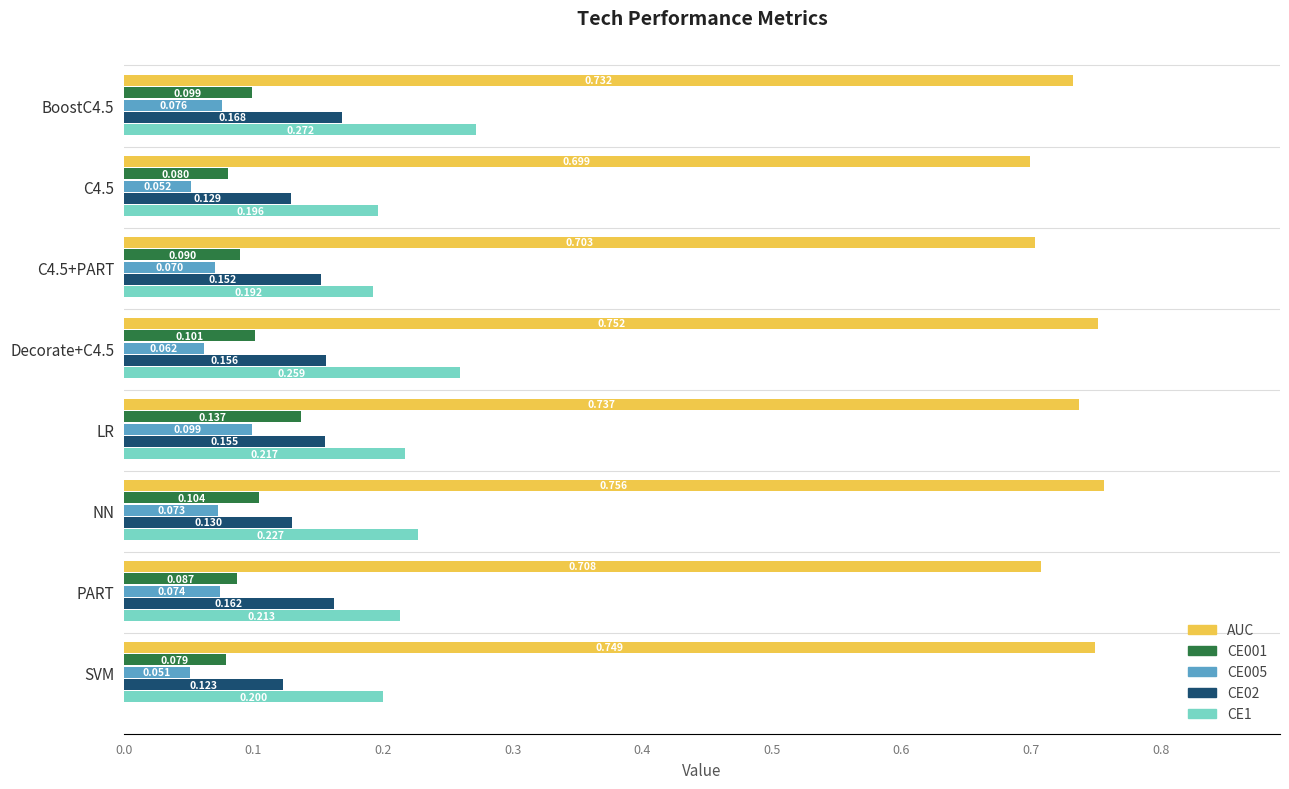

Which category has the highest value in the CE005 series?

LR